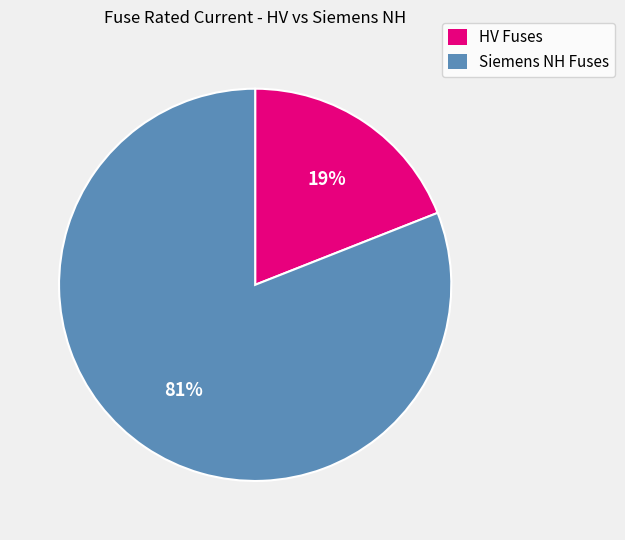

Is the sum of HV Fuses and Siemens NH Fuses greater than half?

Yes